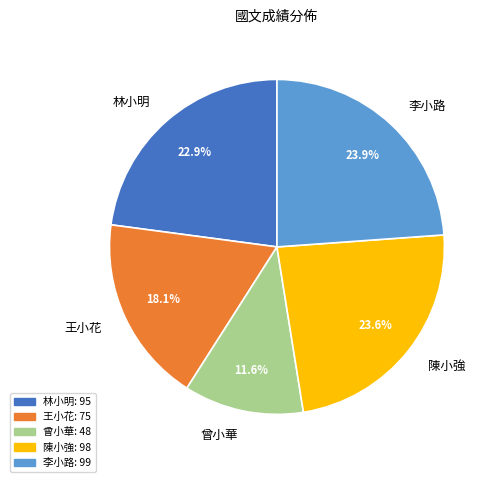

Which slice is the smallest?

曾小華